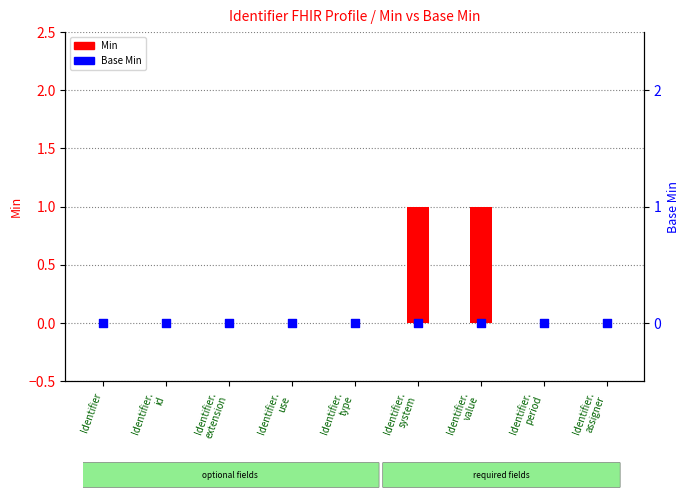

What are all the series names shown in the legend?

Min, Base Min